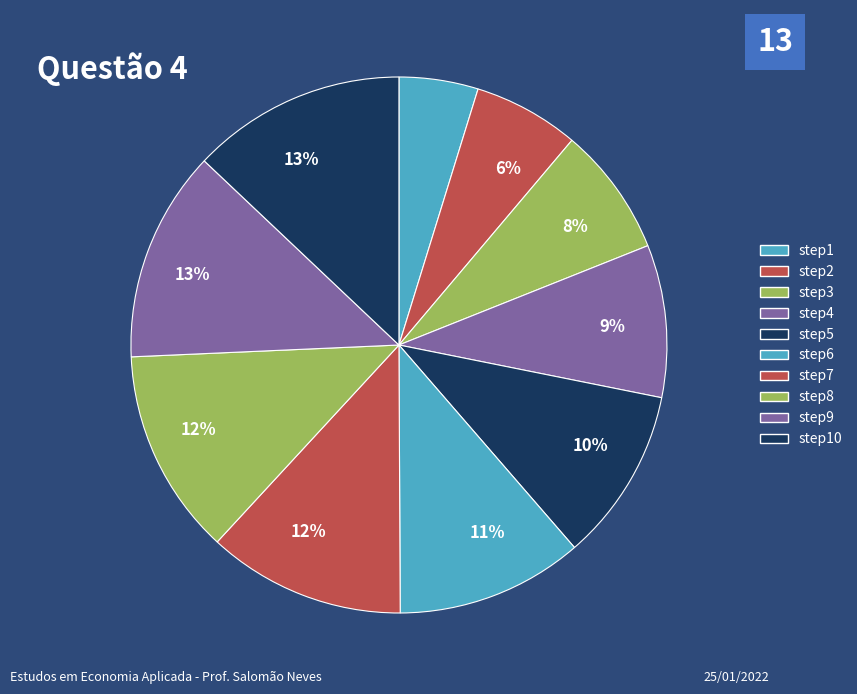

Which category has the biggest portion of the pie?

step10